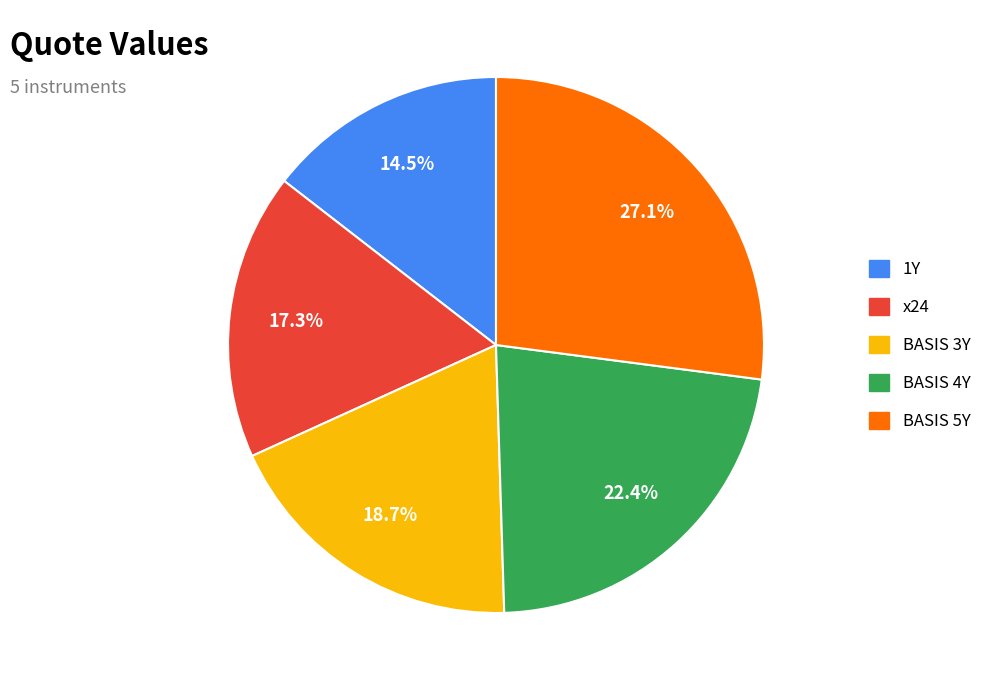

How many slices are in this pie chart?

5